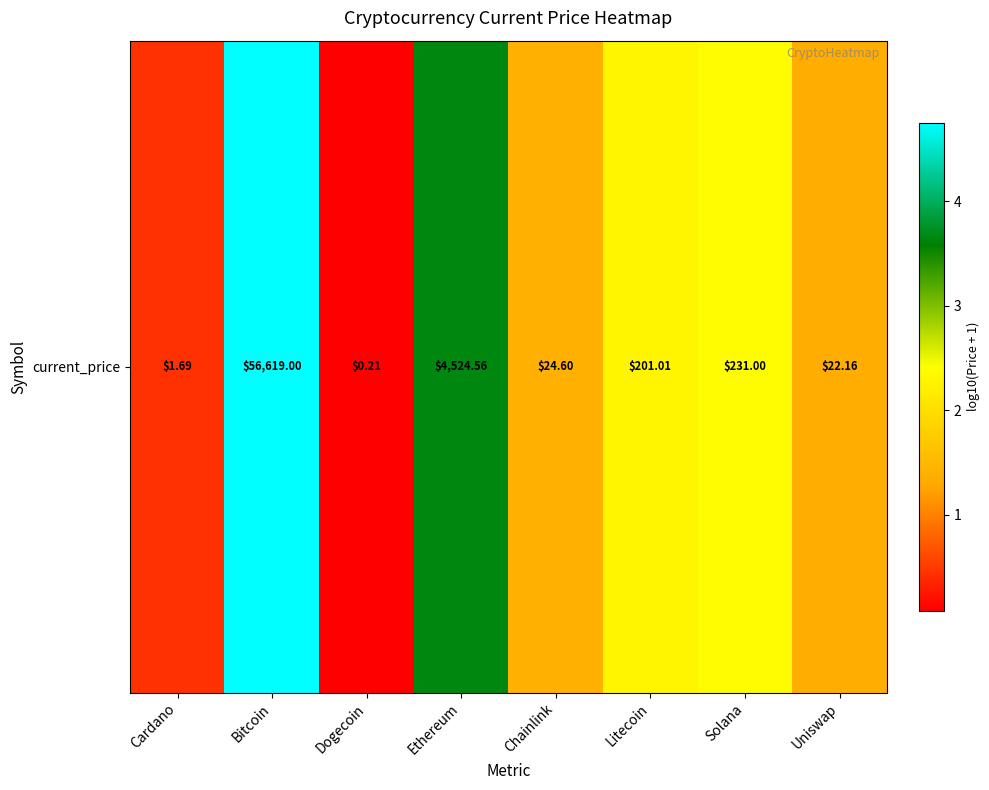

Reading left to right, transcribe all the data shown in this chart.

0.4	4.8	0.1	3.7	1.4	2.3	2.4	1.4